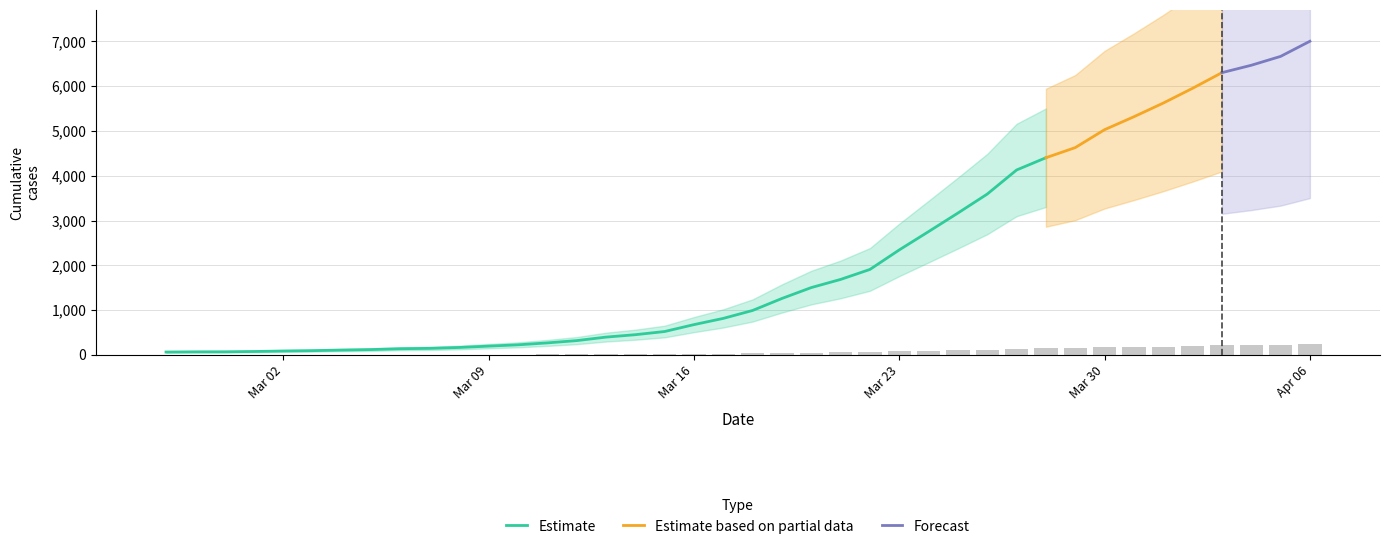

The value at Mar 02 is 2.9. True or false?

True